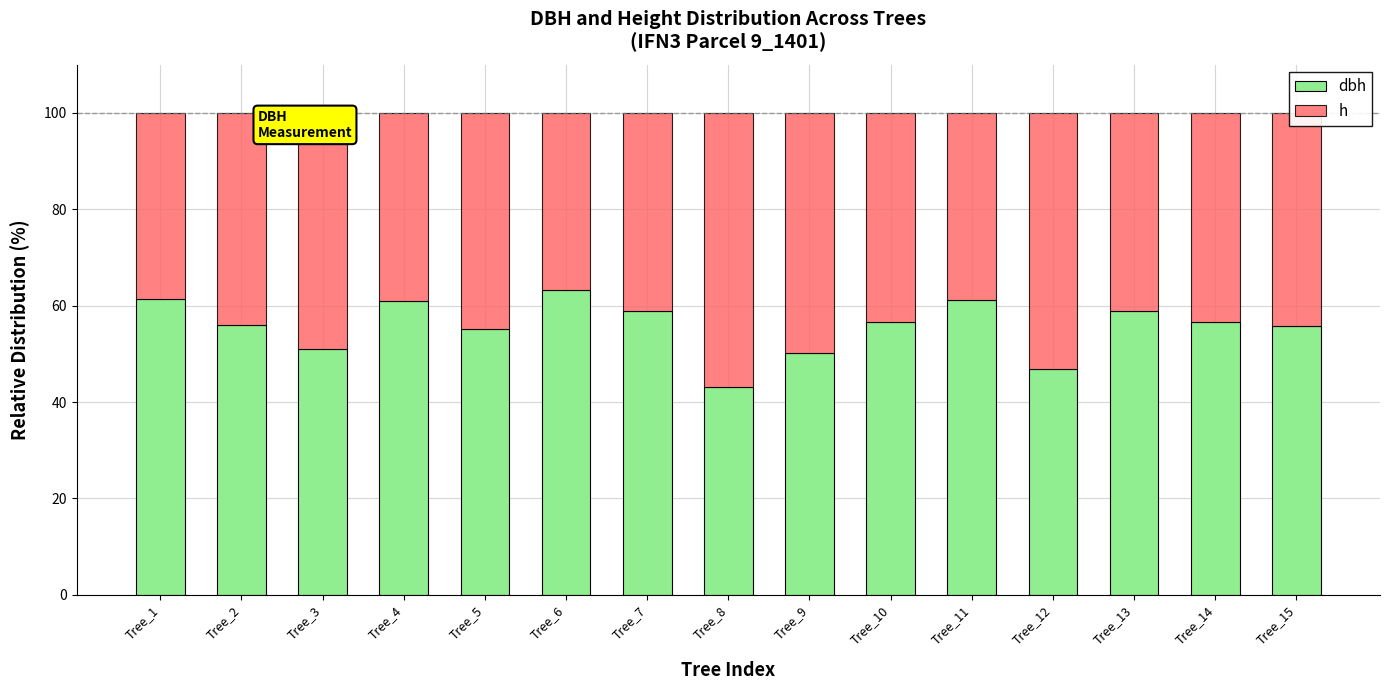

What are all the series names shown in the legend?

dbh, h